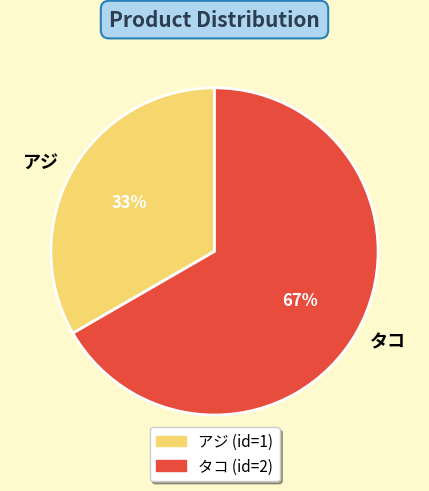

True or false: タコ accounts for 61% of the total.

False